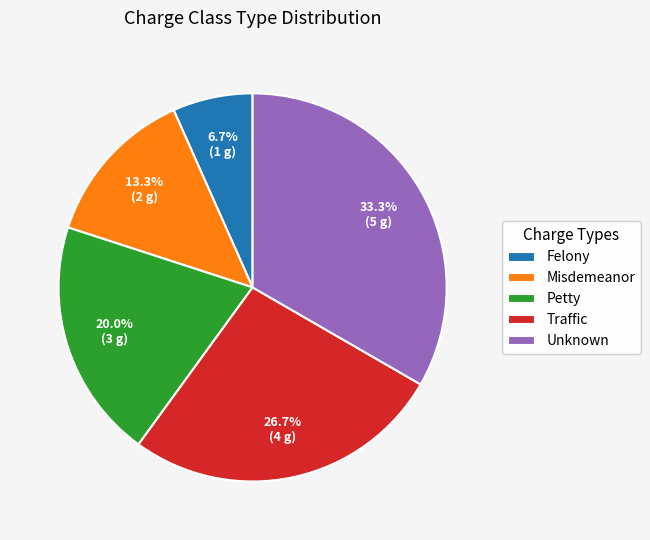

Count the number of slices in the pie.

5